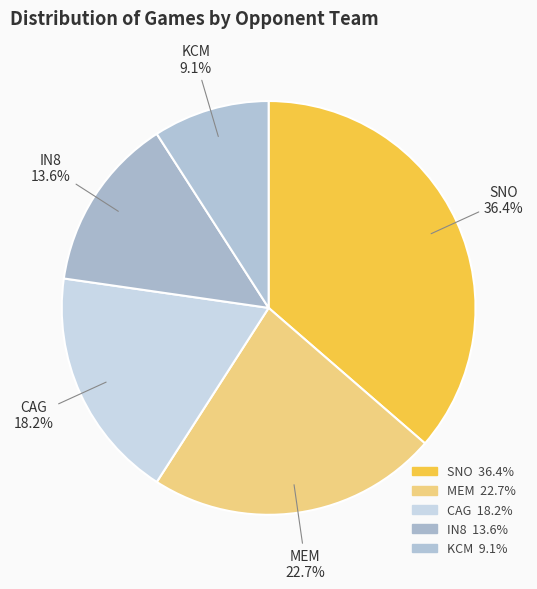

Does MEM account for over 50% of the chart?

No